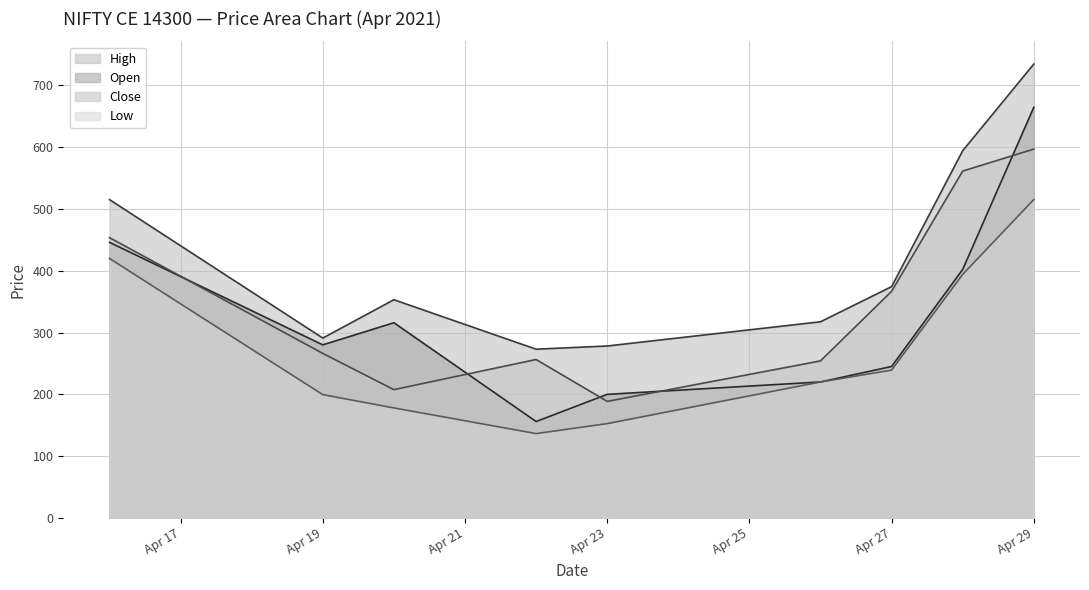

The Close series shows 266.1 at Apr 19. True or false?

True